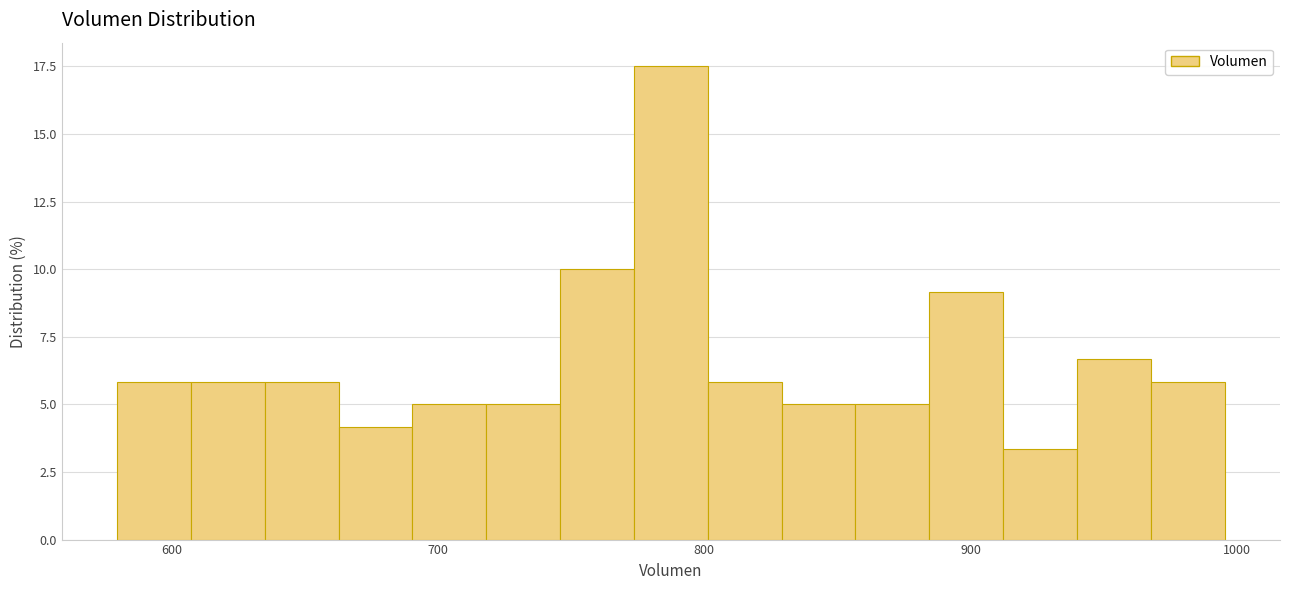

Around what value on the x-axis is the tallest bar? Give the approximate position of its centre, as read against the axis.

790